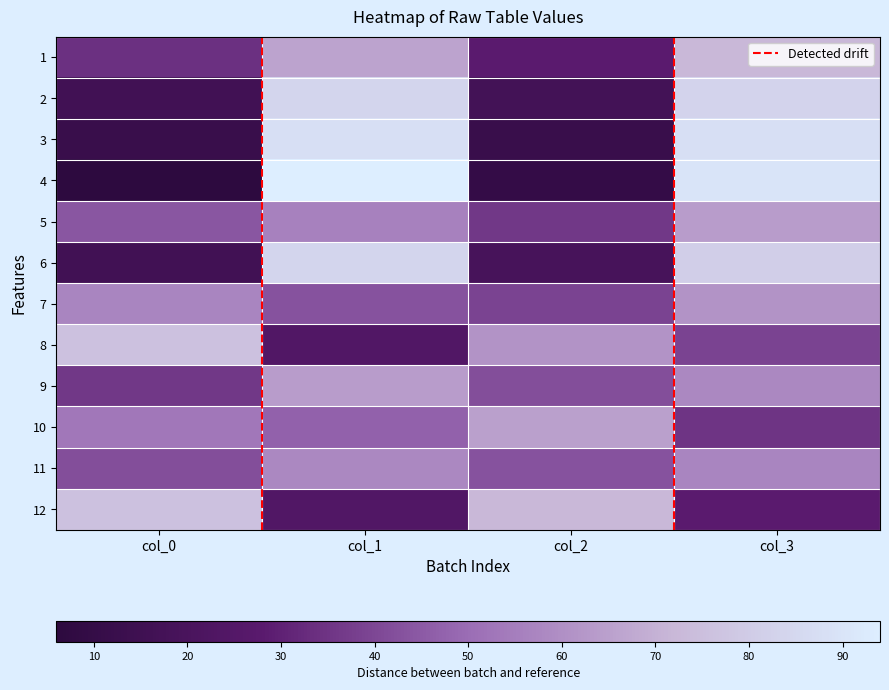

Which has a higher value, col_2 or col_3?

col_3